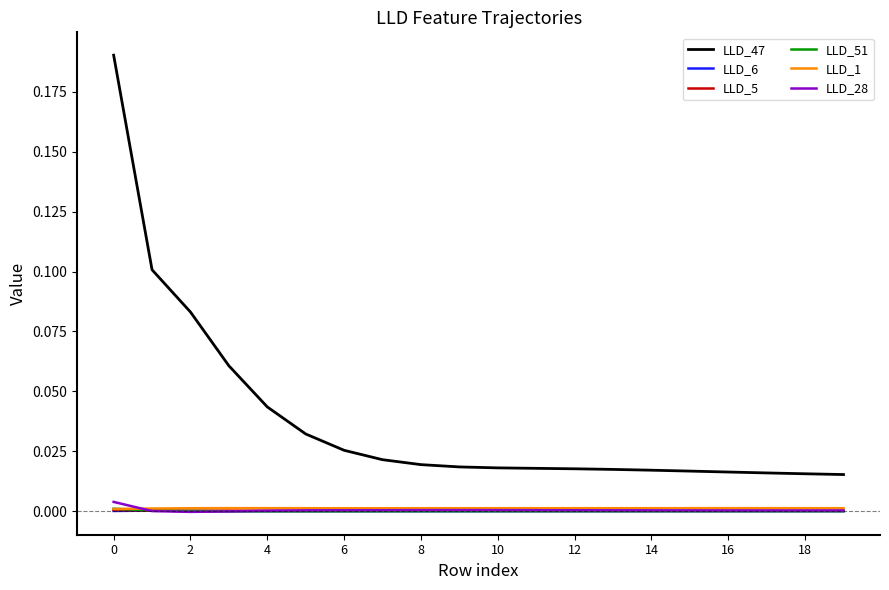

How many series are shown in this chart?

6